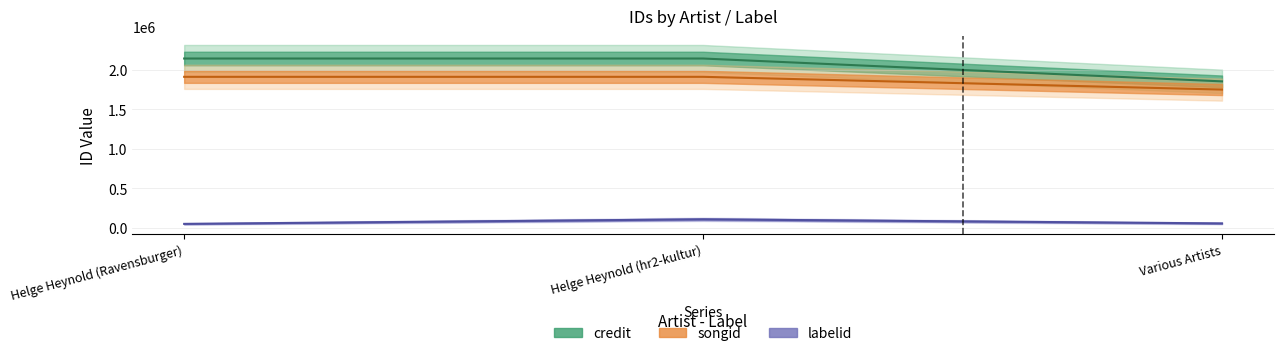

At which label does labelid reach its peak?

Helge Heynold (hr2-kultur)